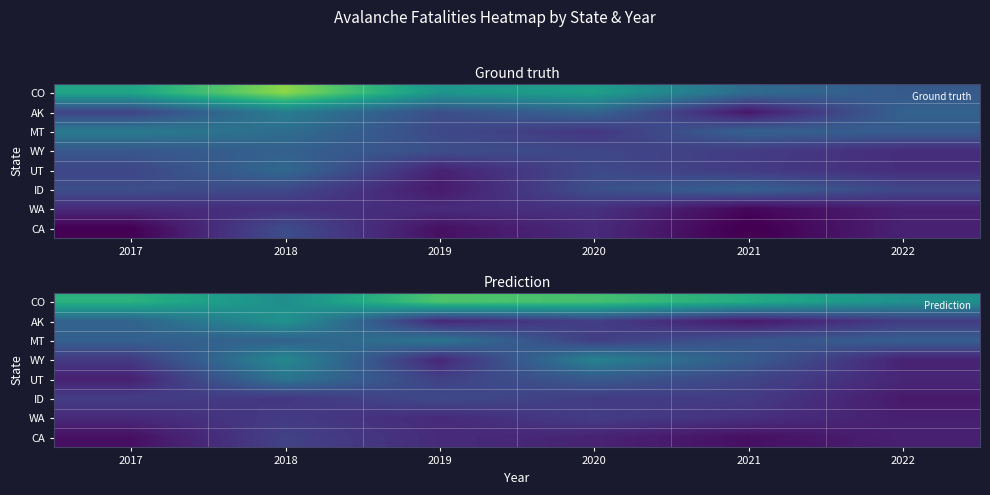

The MT series shows 7.9 at 2018. True or false?

False